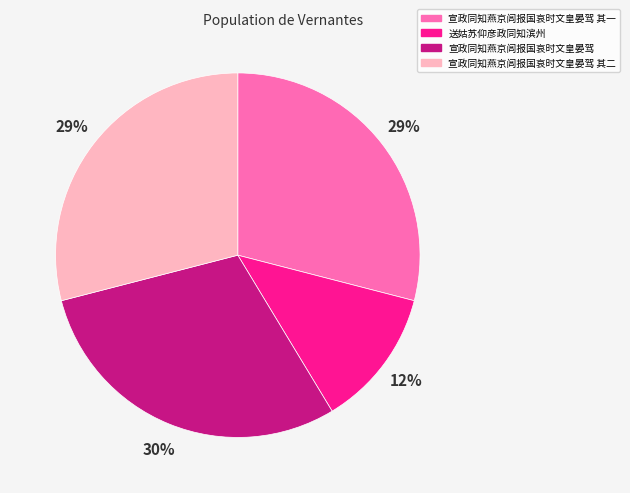

What is the ratio of the value at 宣政同知燕京闾报国哀时文皇晏驾 其二 to the value at 宣政同知燕京闾报国哀时文皇晏驾?

1.0